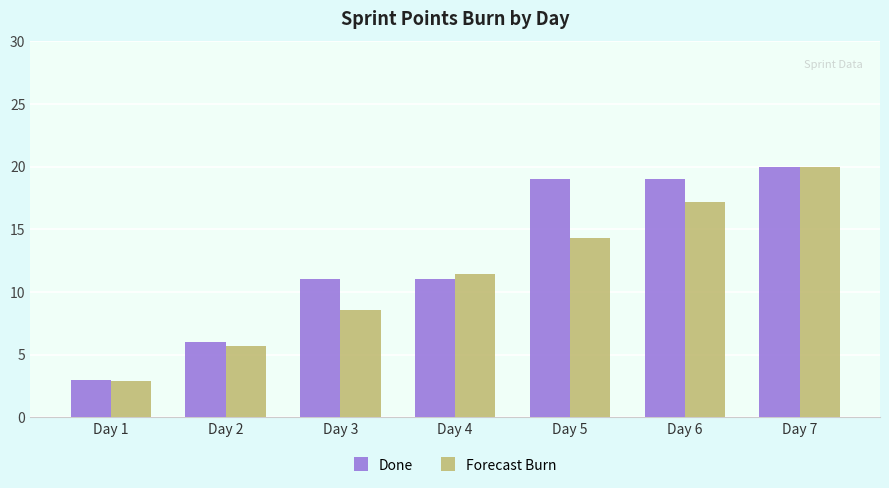

Which series has the largest total across all categories?

Done